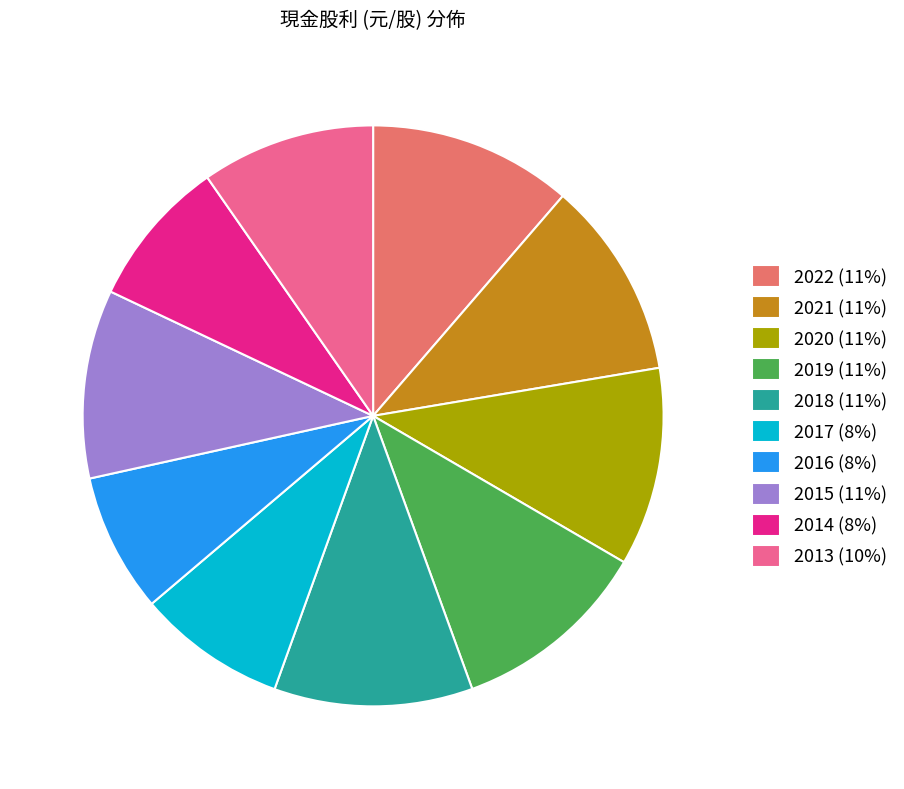

Which has a higher value, 2018 (11%) or 2017 (8%)?

2018 (11%)